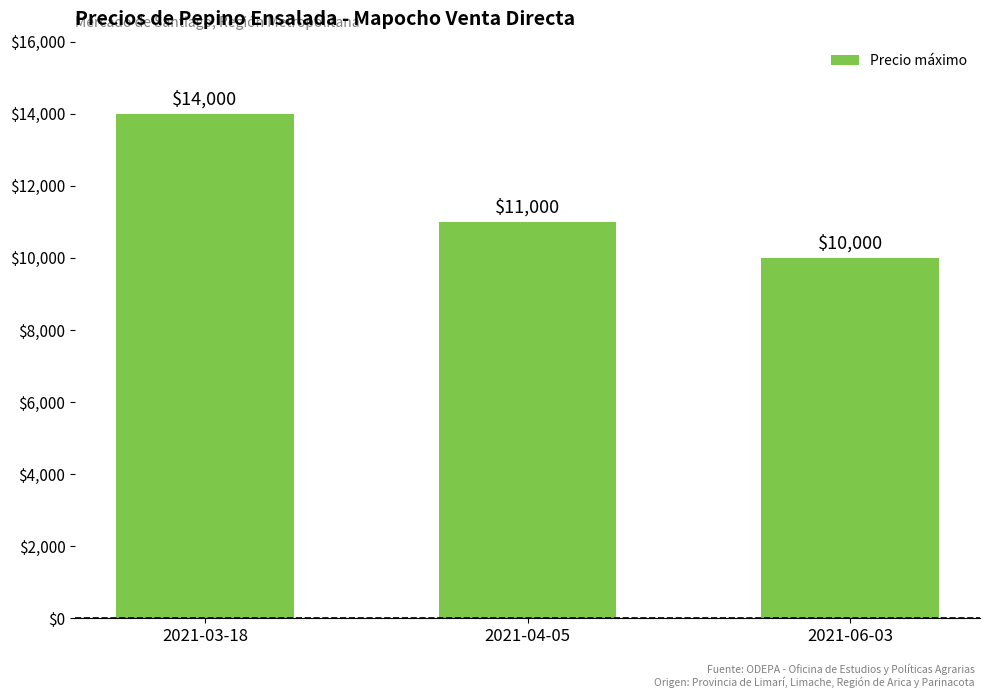

What is the sum of all values?

35000